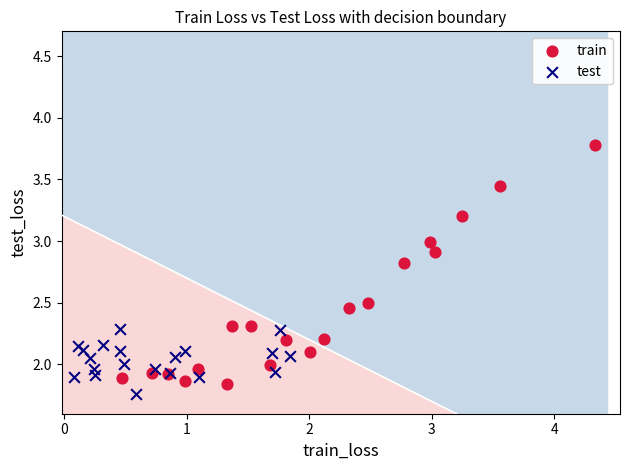

Which series has the largest Y range (max minus min)?

train